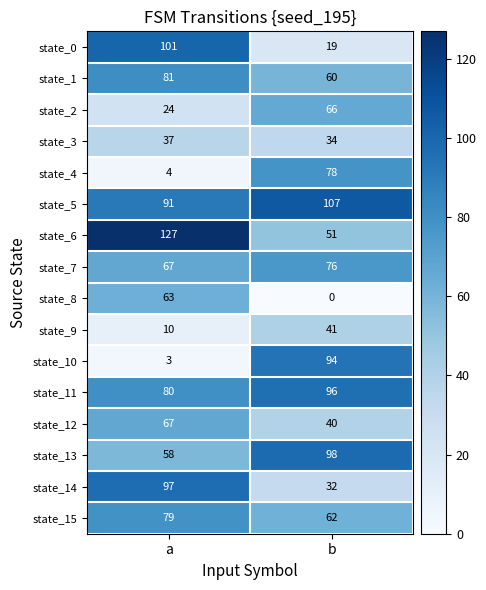

The state_13 series shows 58 at a. True or false?

True